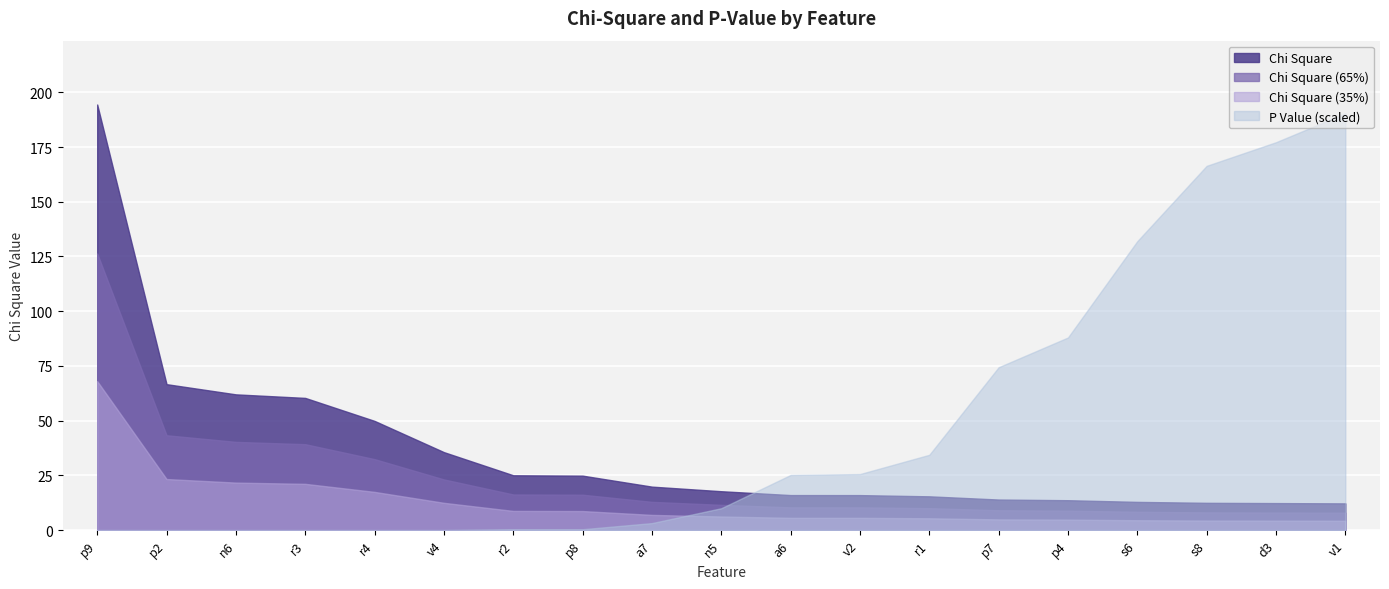

What position from the right is r2?

13